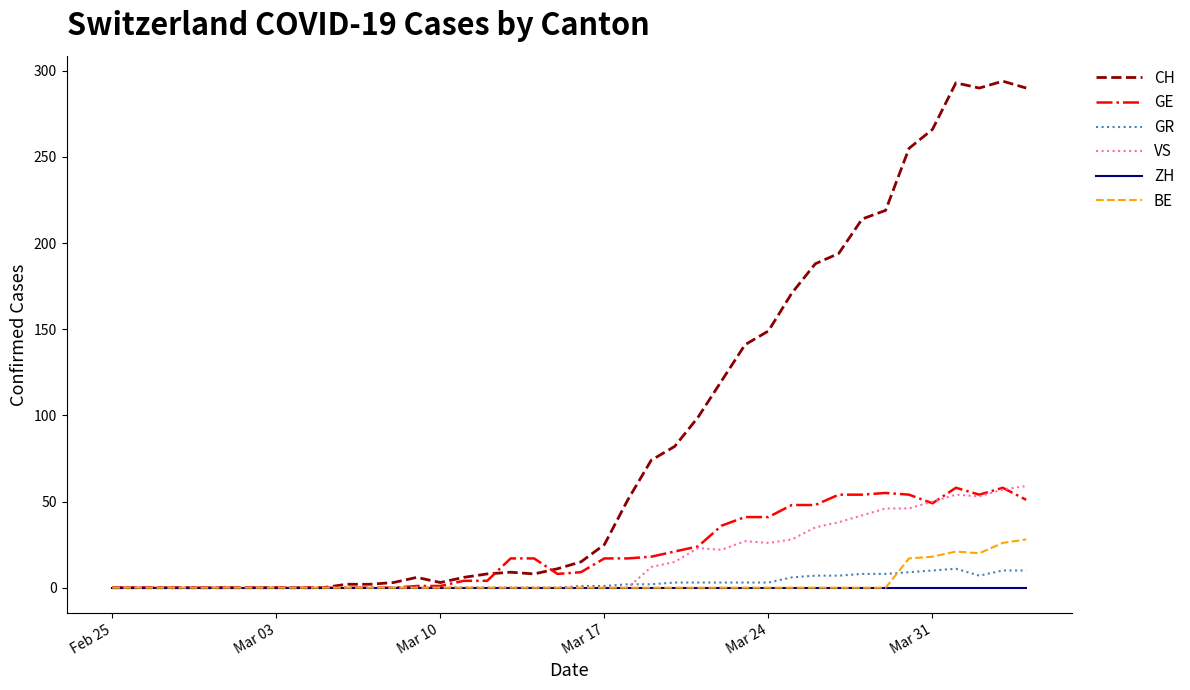

What is the sum of all CH values?

3488